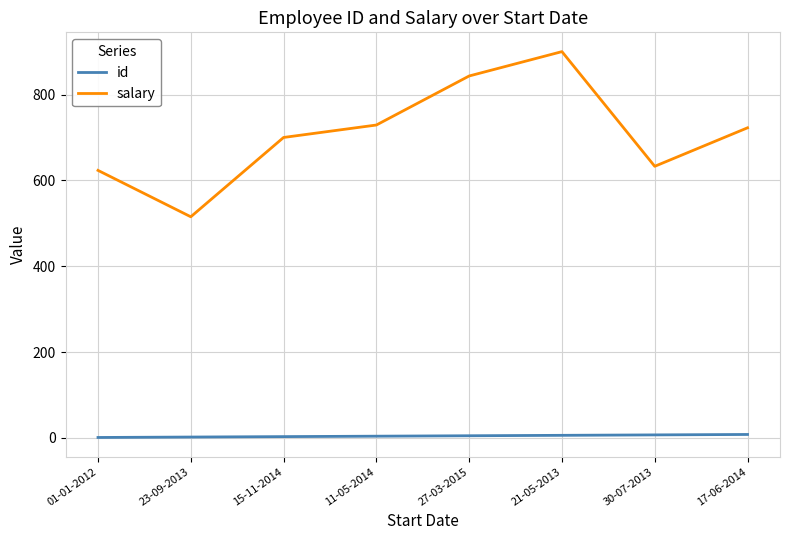

Rank the series at 27-03-2015 from lowest to highest value.

id, salary